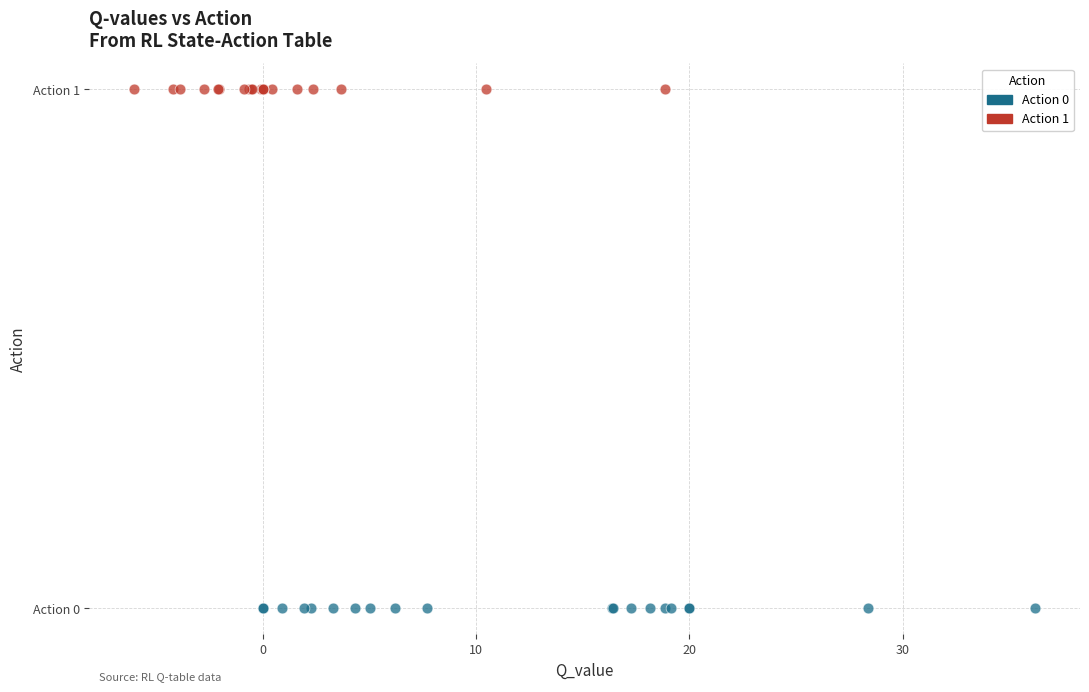

Which series reaches the maximum Y coordinate?

Action 1